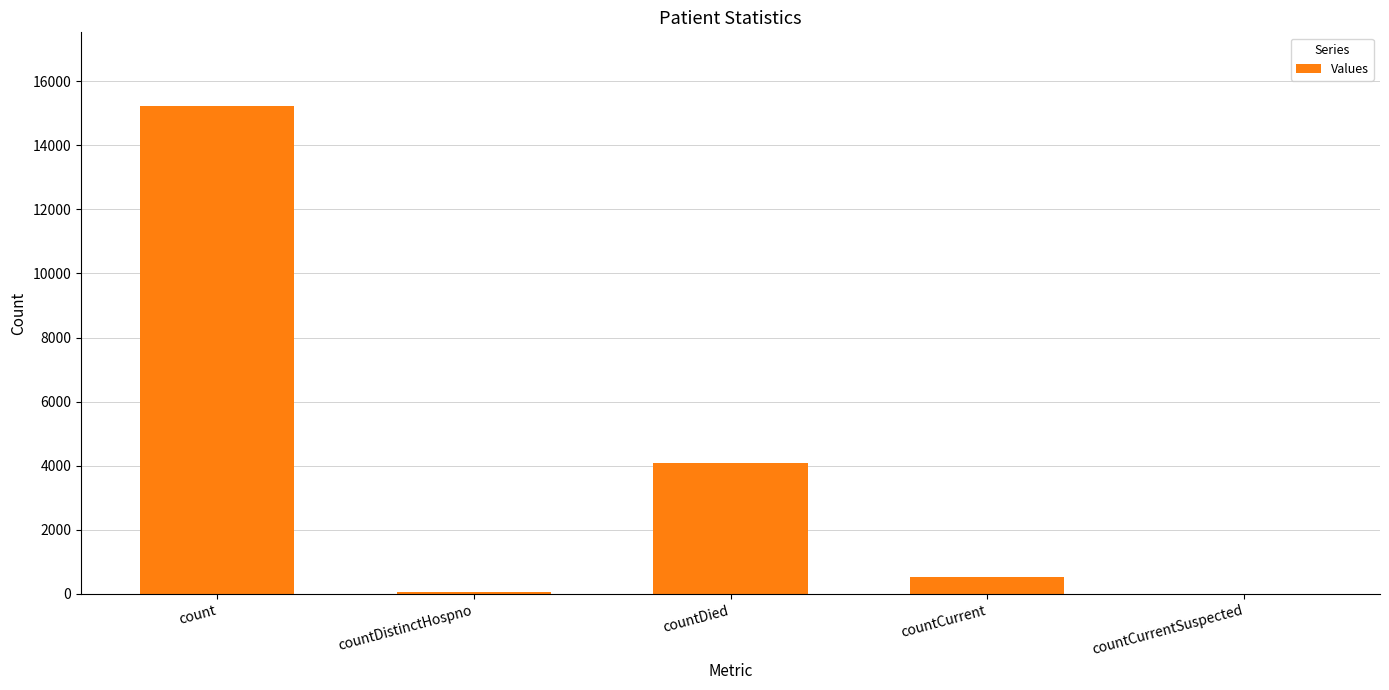

How many positive values are there?

4